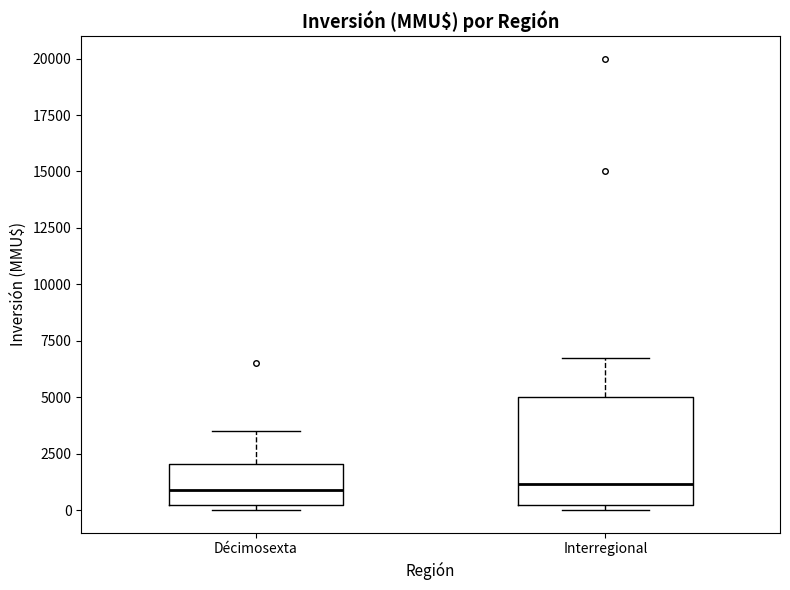

Reading left to right, read every box against the y-axis: the position of its median line, the range the box covers, and the ends of its whiskers. The values are not printed on the chart, so give them approximately, as read against the axis.

Décimosexta: median 1000, box 0 to 2000, whiskers 0 (just below the box's lower edge) to 3500
Interregional: median 1000, box 0 to 5000, whiskers 0 (just below the box's lower edge) to 7000